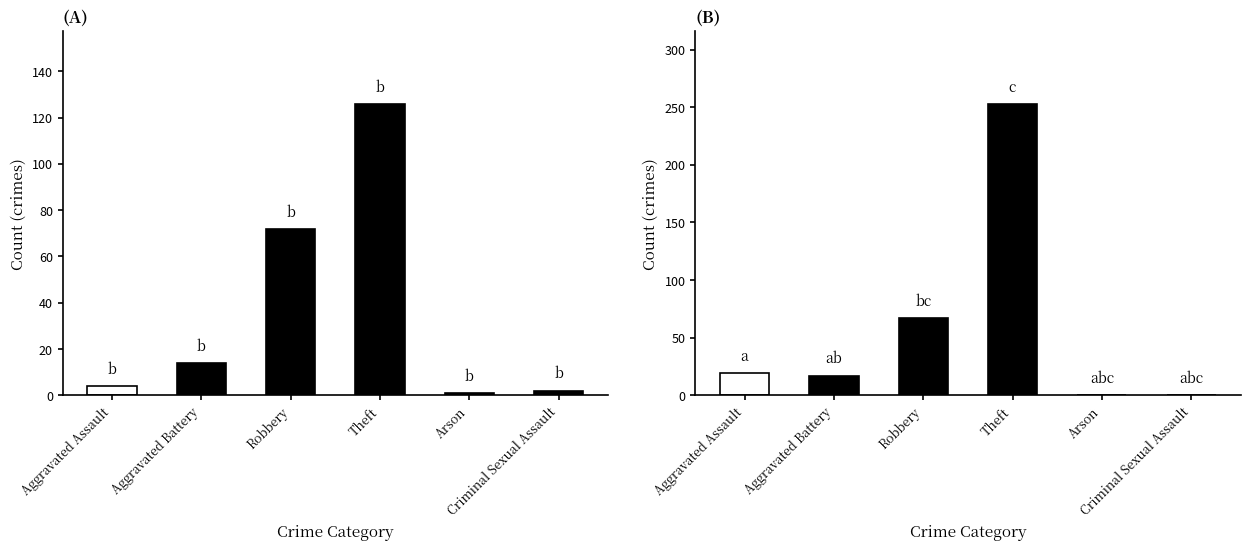

Are the bars grouped side by side (vs. stacked)?

Yes